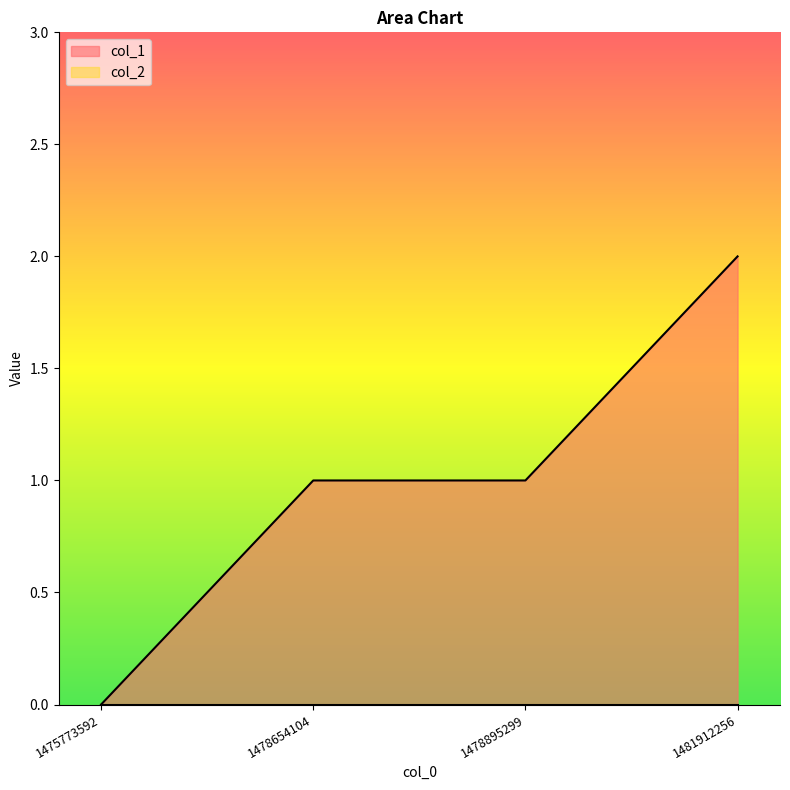

List the labels in order of value, largest first.

1481912256, 1478654104, 1478895299, 1475773592